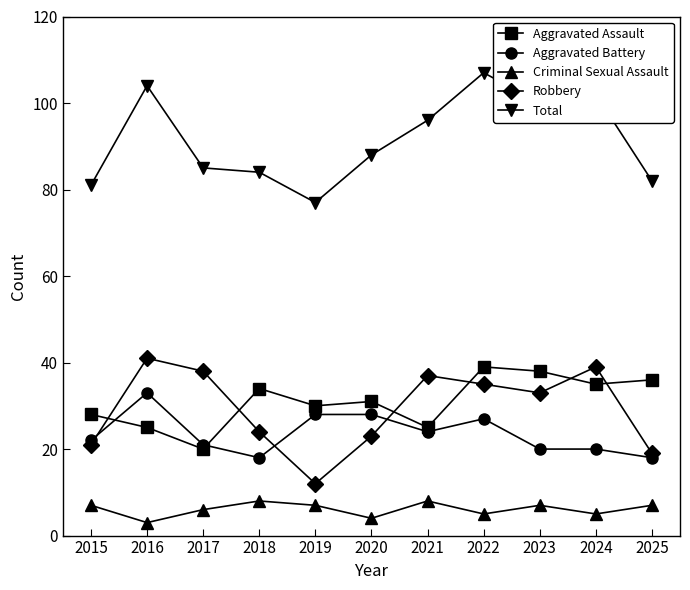

What is the sum of the Aggravated Assault values at 2025 and 2018?

70